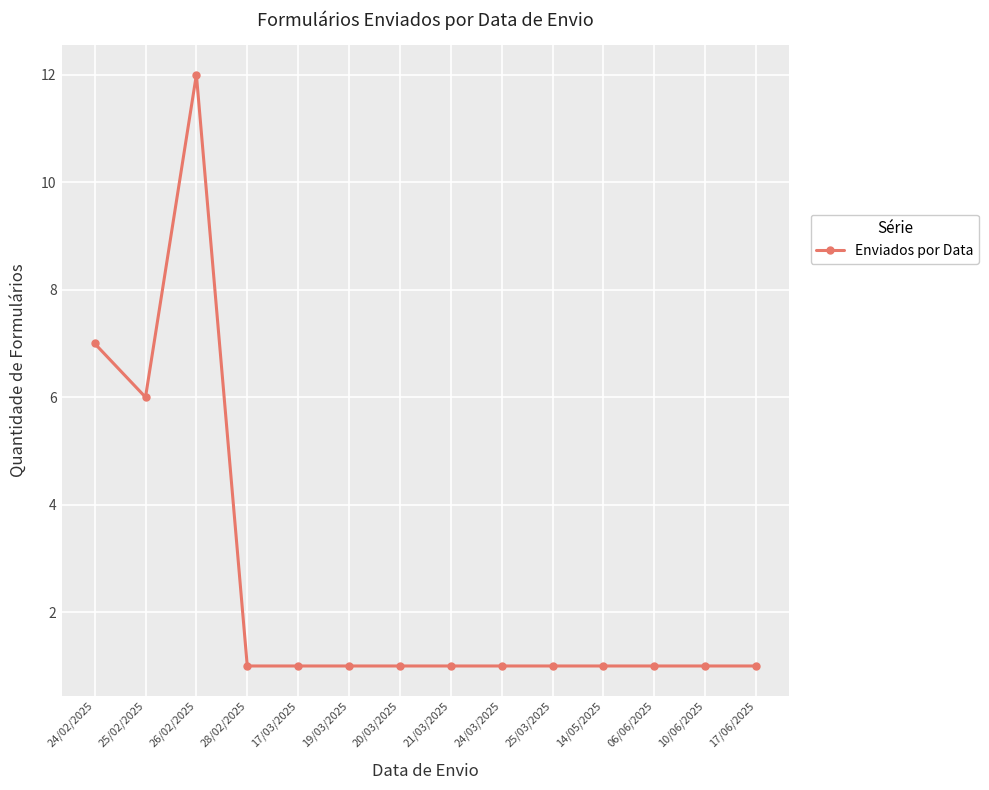

The value at 17/06/2025 is 1. True or false?

True